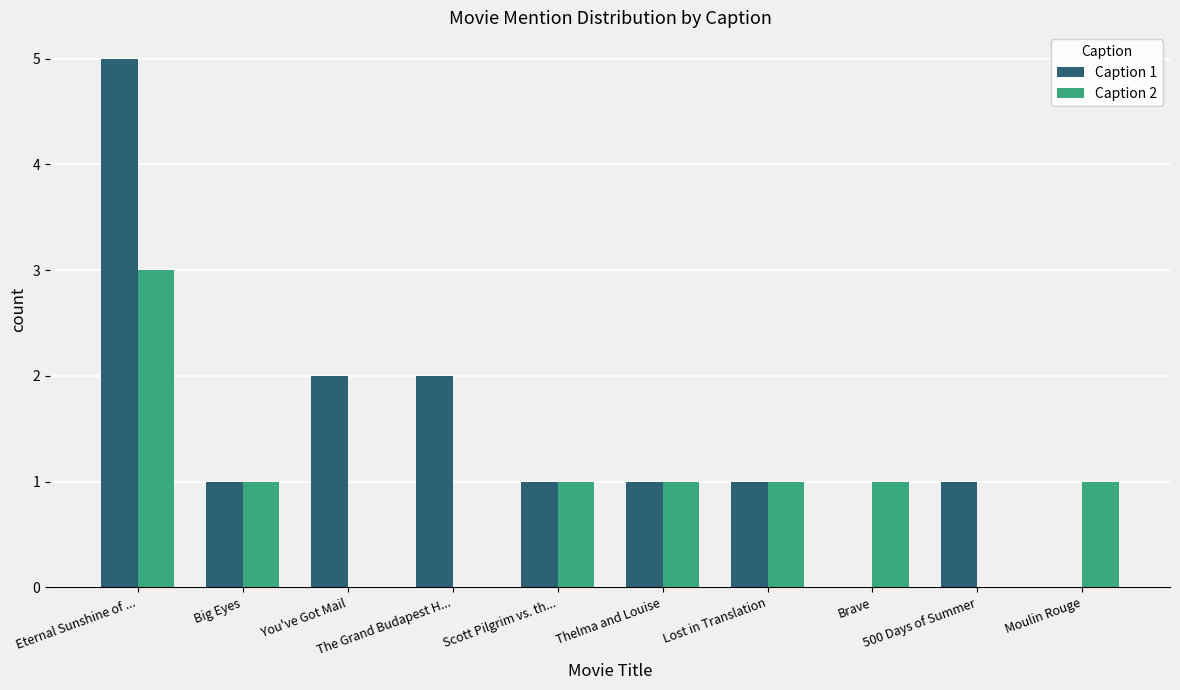

Does the chart contain stacked bars?

No